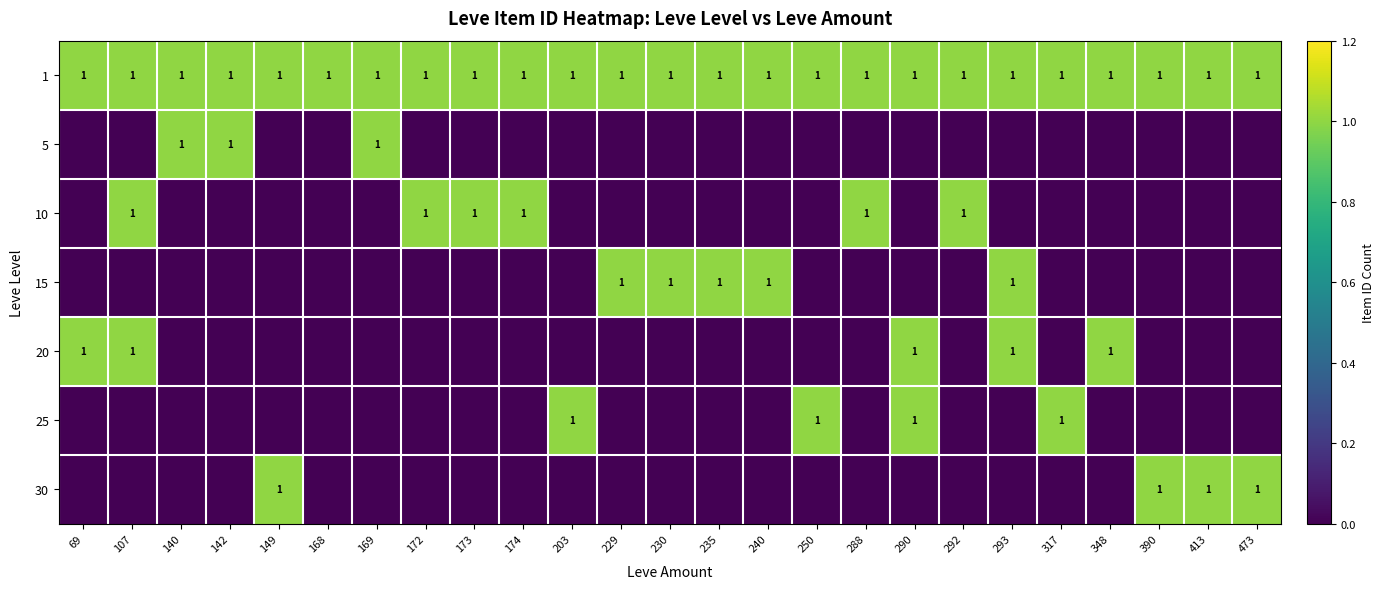

Which label corresponds to the largest value in the chart?

69